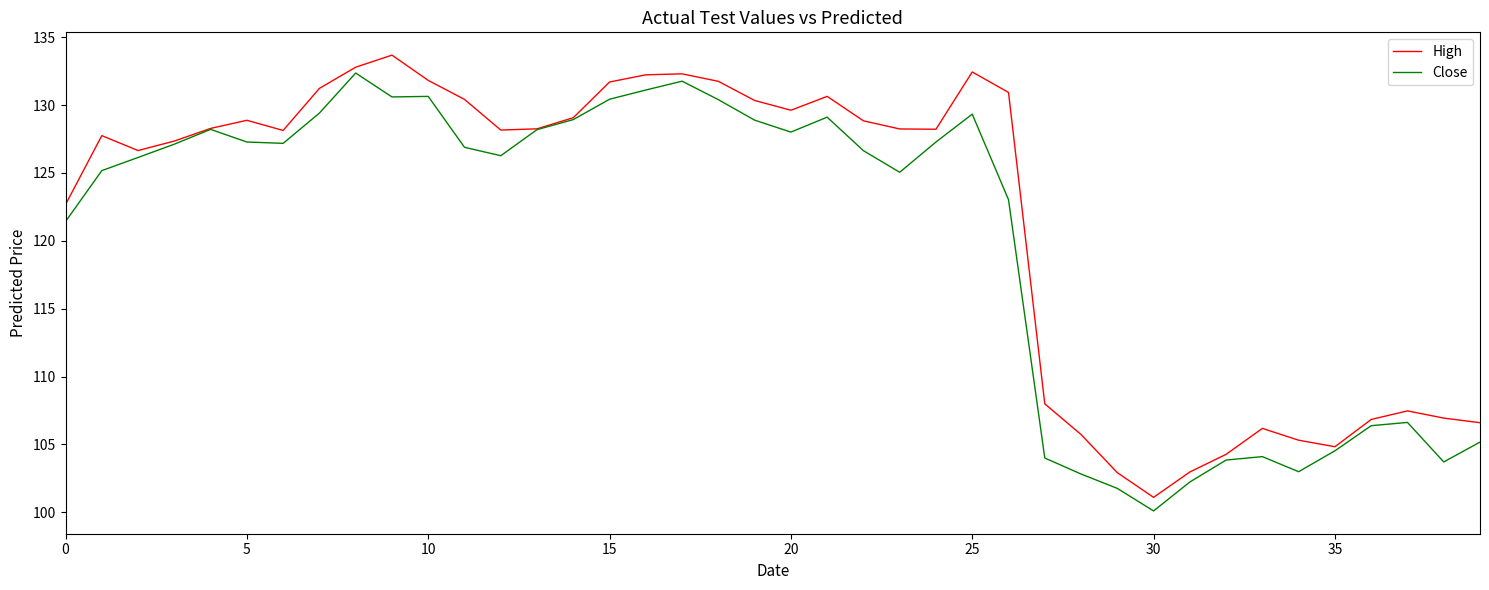

What is the minimum value shown in the chart?

100.1